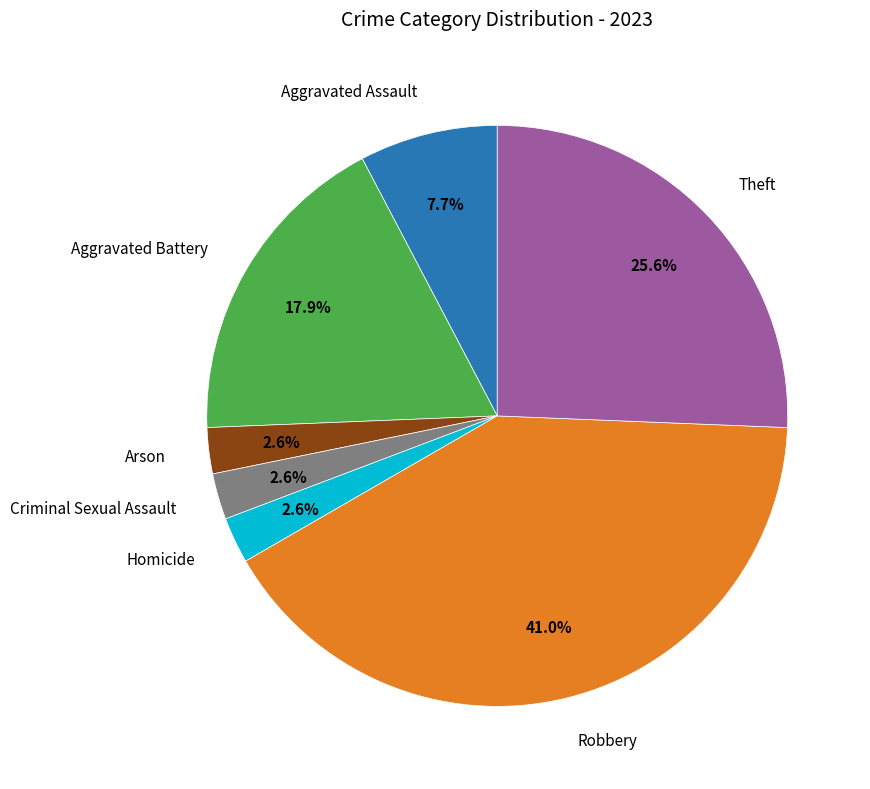

Is there a majority slice in this chart?

No